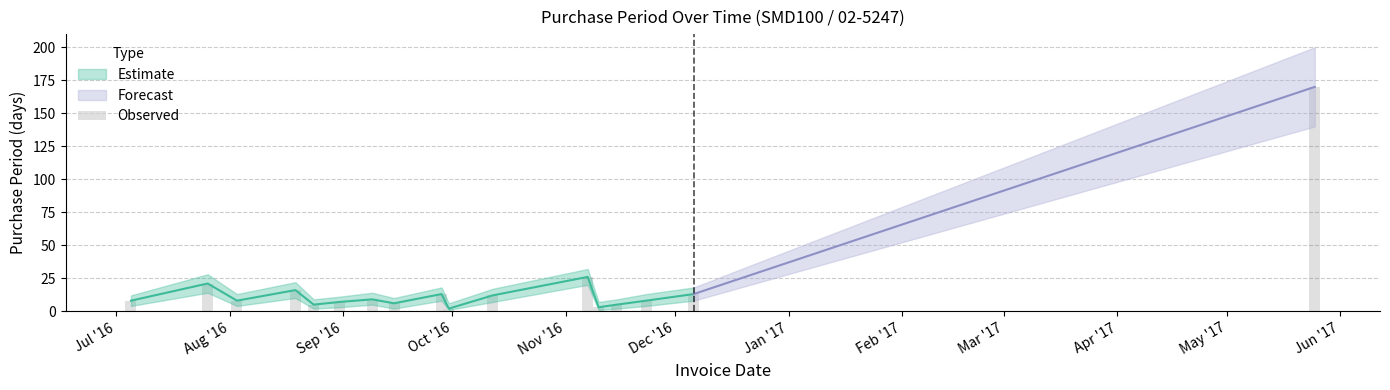

What is the average value?

20